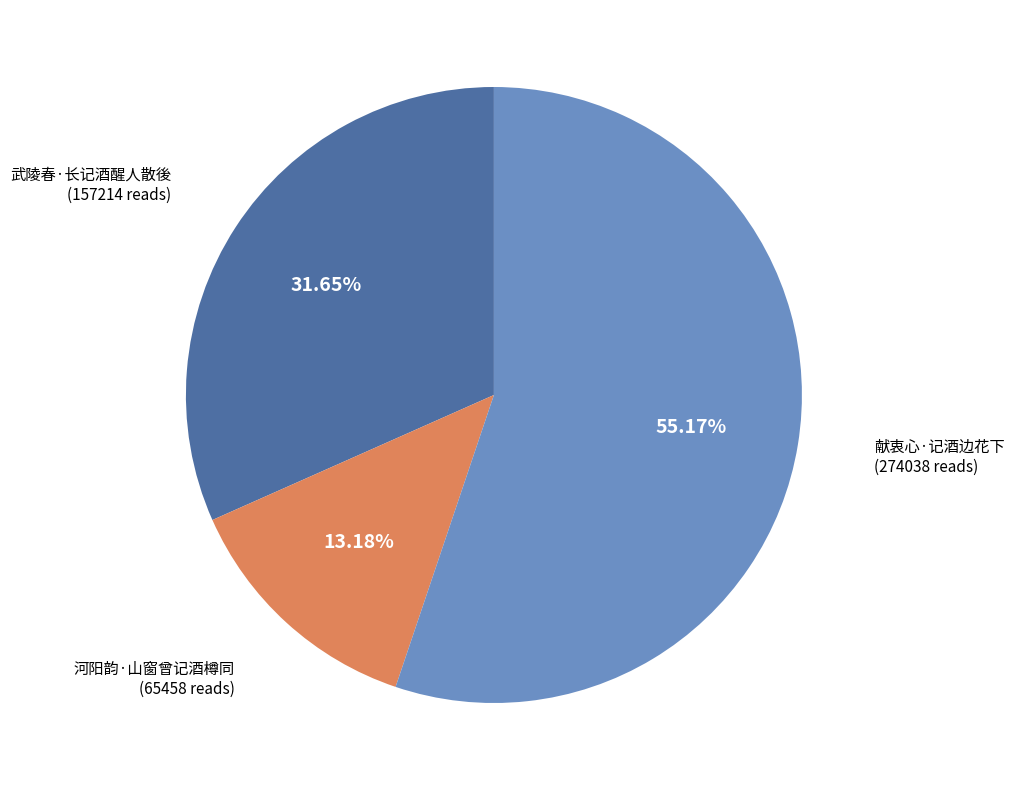

Is there any slice that represents more than half of the pie?

Yes